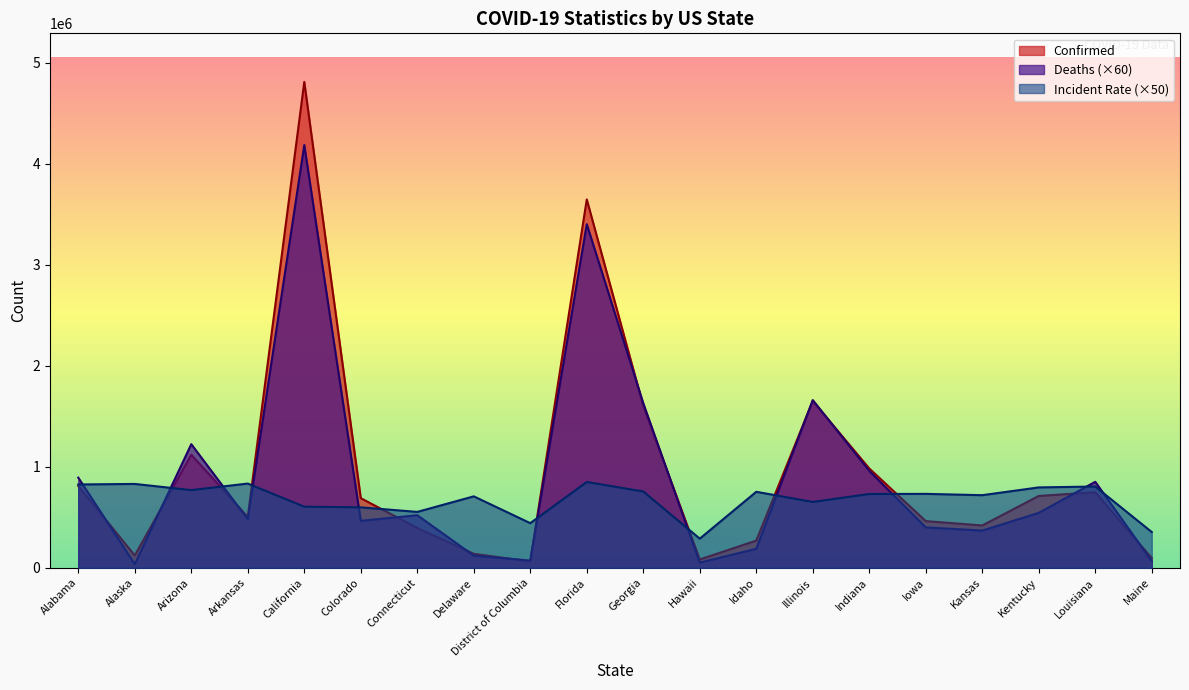

Reading left to right, what are all the values shown in this chart?

Confirmed: 808132.0	121348.0	1118601.0	502806.0	4808375.0	688465.0	394008.0	137599.0	62702.0	3645290.0	1602667.0	81501.0	268660.0	1650108.0	982444.0	461352.0	418403.0	710364.0	747329.0	94941.0
Deaths: 891480.0	35520.0	1222920.0	479880.0	4183140.0	463980.0	520020.0	119820.0	70920.0	3400020.0	1628520.0	50460.0	187320.0	1659420.0	958920.0	399240.0	367800.0	543180.0	850380.0	64500.0
Incident_Rate: 824089.0	829395.5	768405.5	833066.0	604173.0	597757.0	552561.5	706531.5	441134.0	848620.5	754734.5	287812.0	751679.5	651093.5	729658.5	731128.0	718087.5	795004.5	803788.0	353147.5